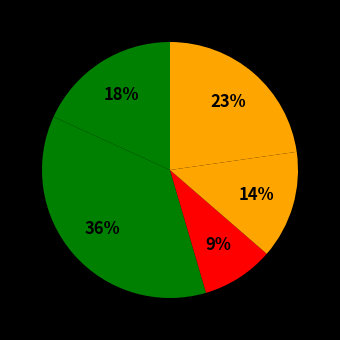

How many segments does this pie chart have?

5